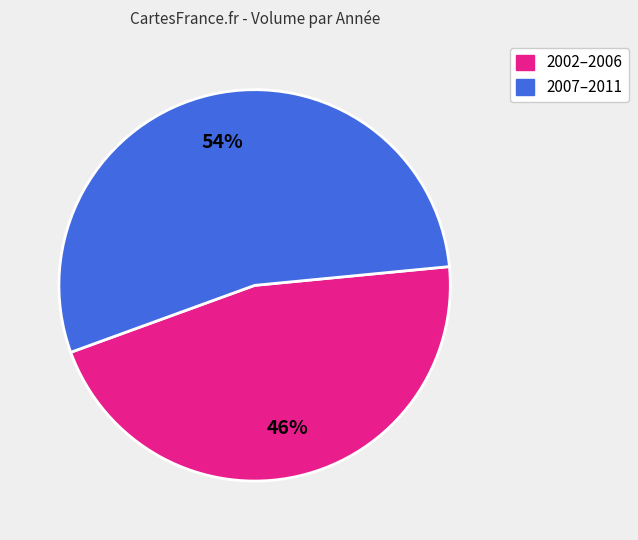

To the nearest percent, what is the average slice percentage?

50%